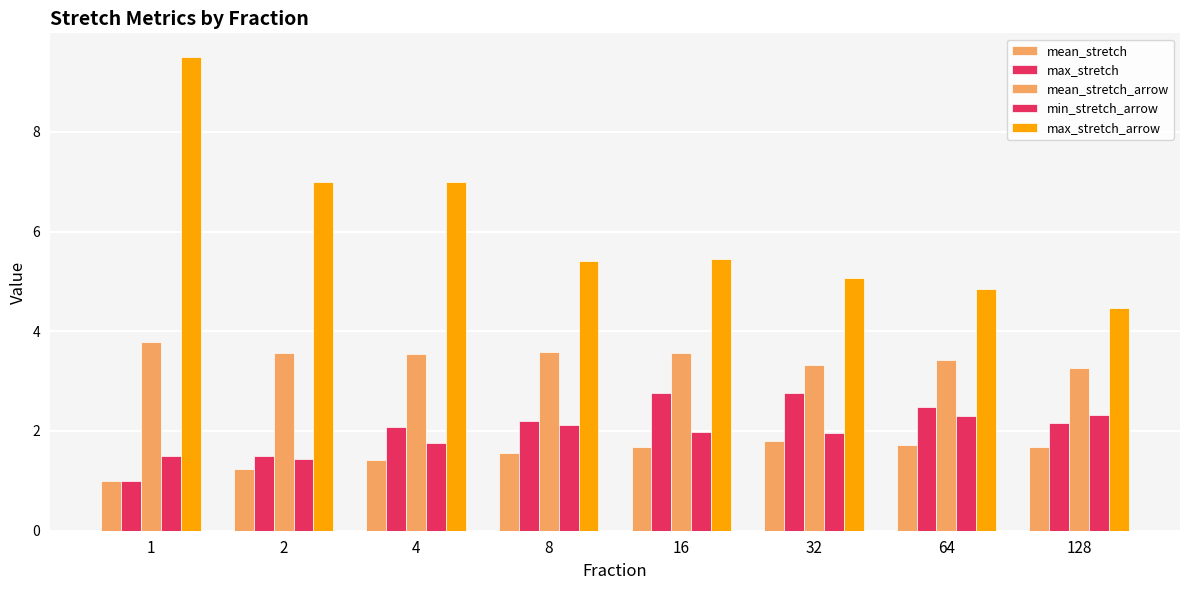

Between 4 and 128, which series saw the biggest shift?

max_stretch_arrow